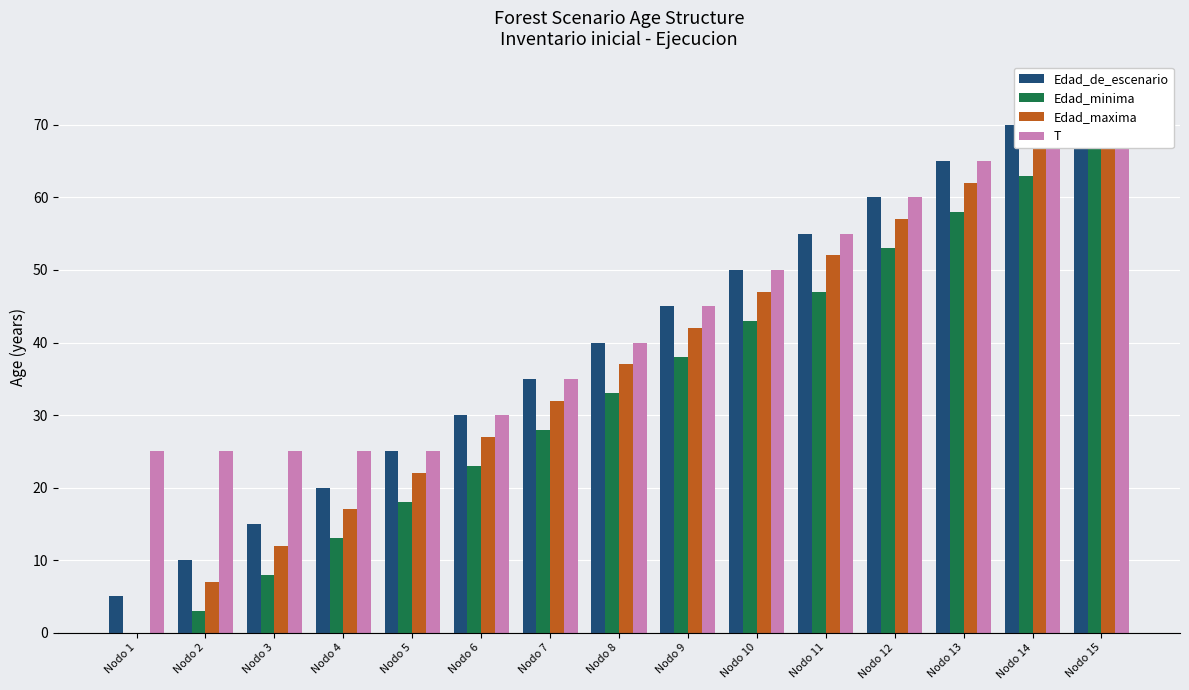

Is it true that Edad_de_escenario equals 5 at Nodo 1?

True